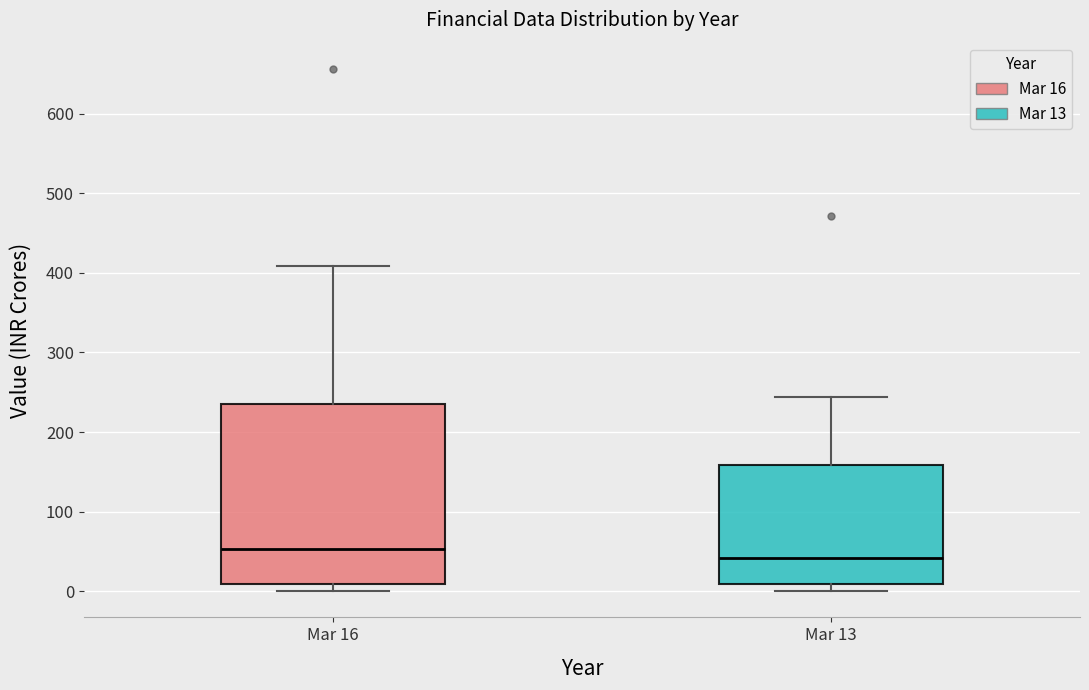

Reading left to right, transcribe this box plot: for each box, give where its median line is, the range the box spans, and where its two whiskers end, as read against the y-axis. The values are not printed on the chart, so give them approximately, as read against the axis.

Mar 16: median 50, box 10 to 240, whiskers 0 to 410
Mar 13: median 40, box 10 to 160, whiskers 0 to 240